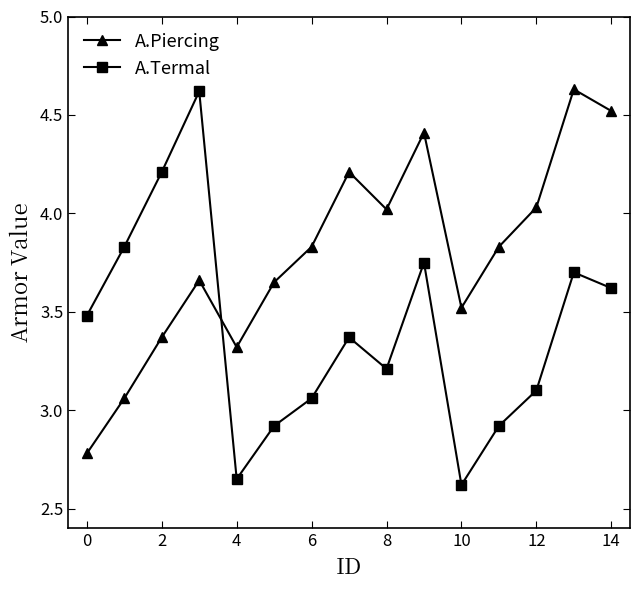

Which series has the widest spread of values?

A.Termal